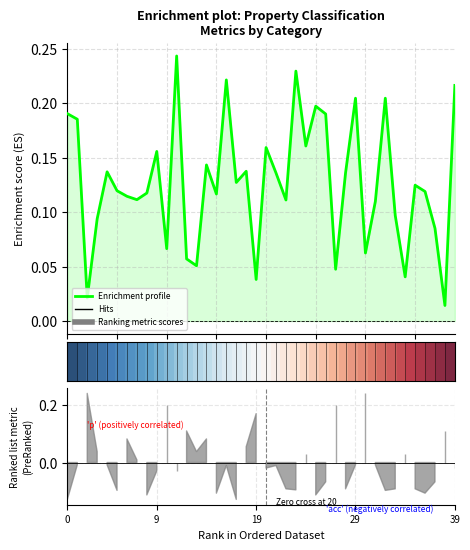

What is the label of the 36th point from the right?

39